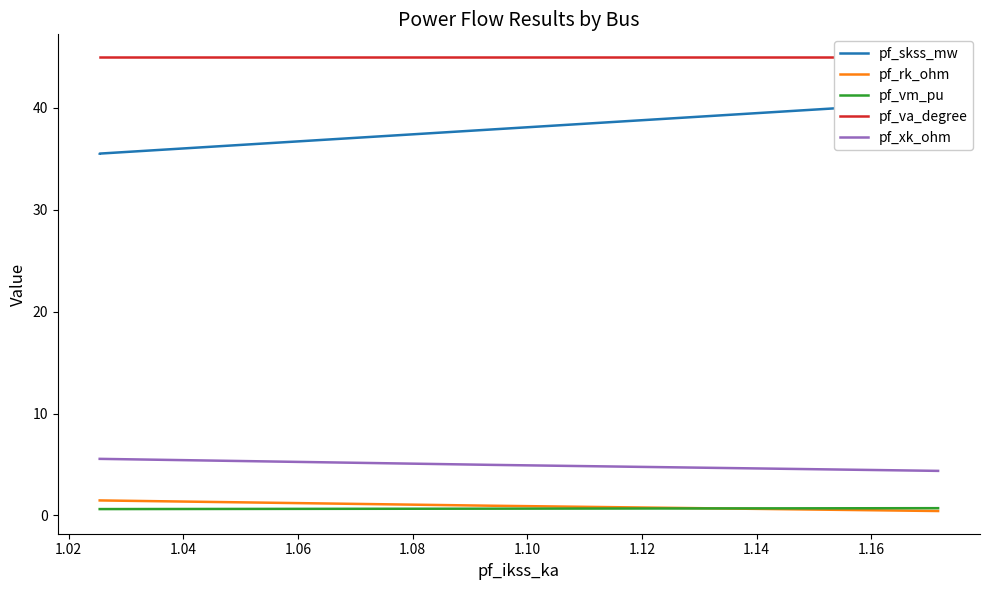

What is the average value of the pf_skss_mw series?

37.4